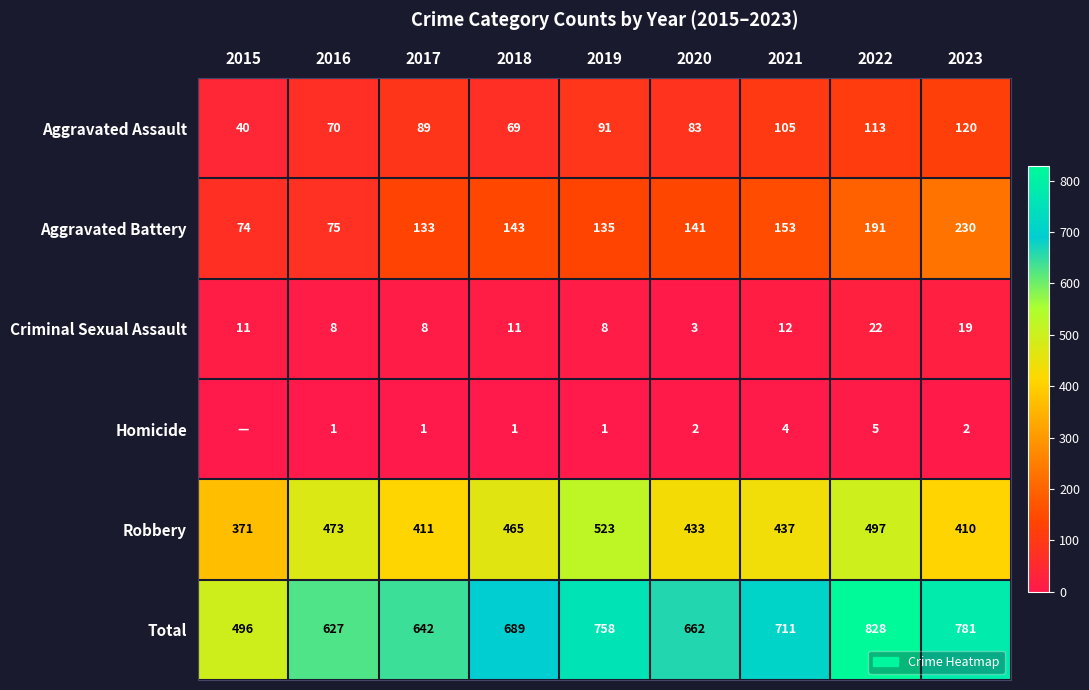

How many series are shown in this chart?

6